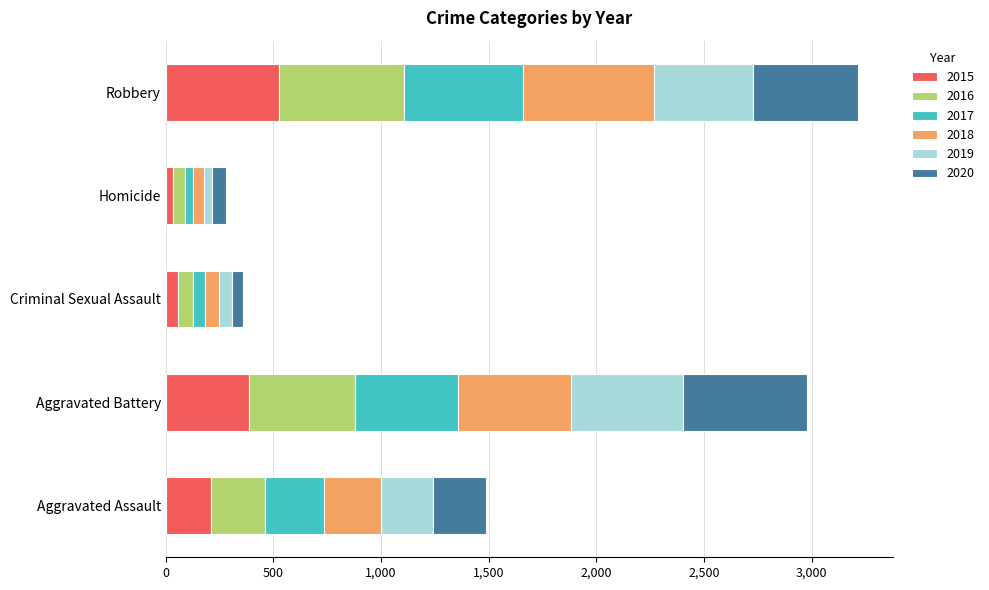

At which label does 2015 reach its peak?

Robbery